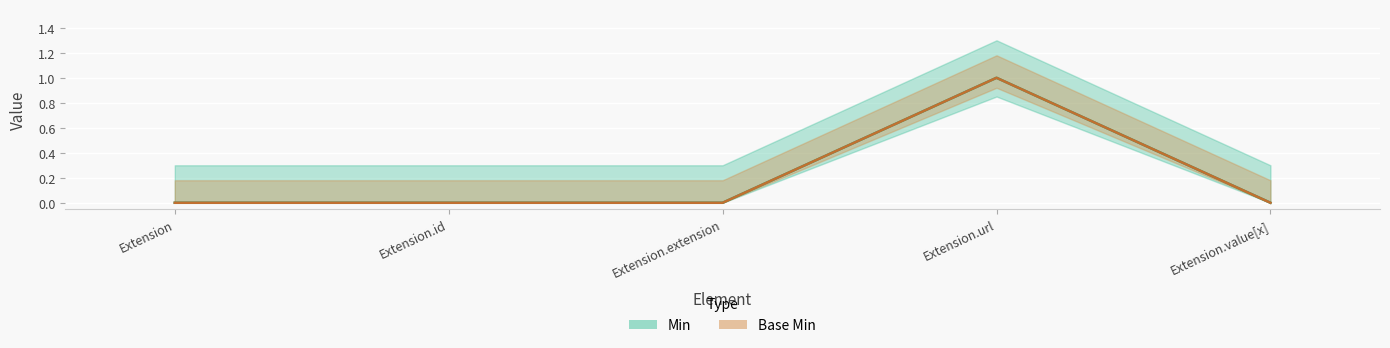

Rank the categories by Base Min value from highest to lowest.

Extension.url, Extension, Extension.id, Extension.extension, Extension.value[x]